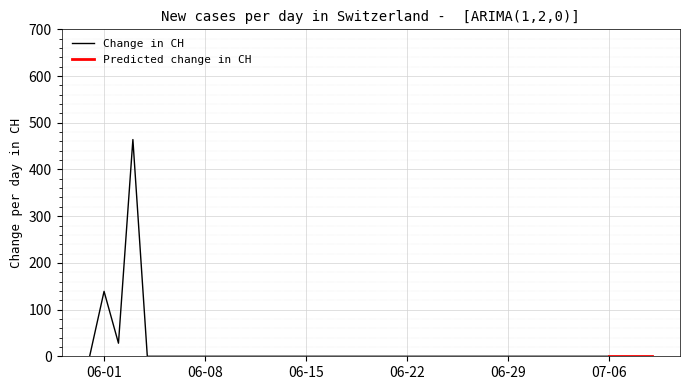

Which label corresponds to the smallest value in the chart?

2020-05-31